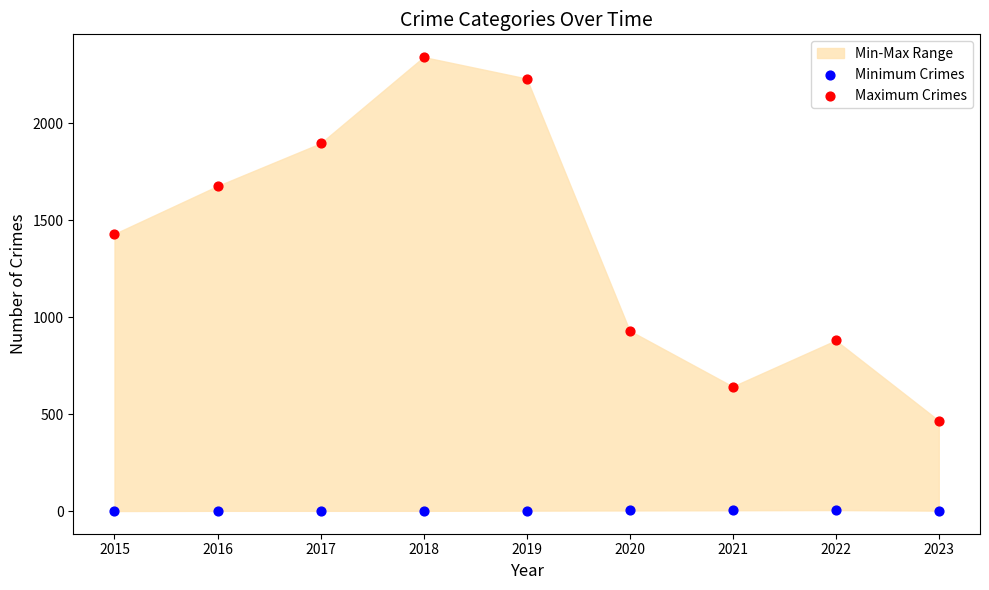

Which series has the largest Y range (max minus min)?

Maximum Crimes